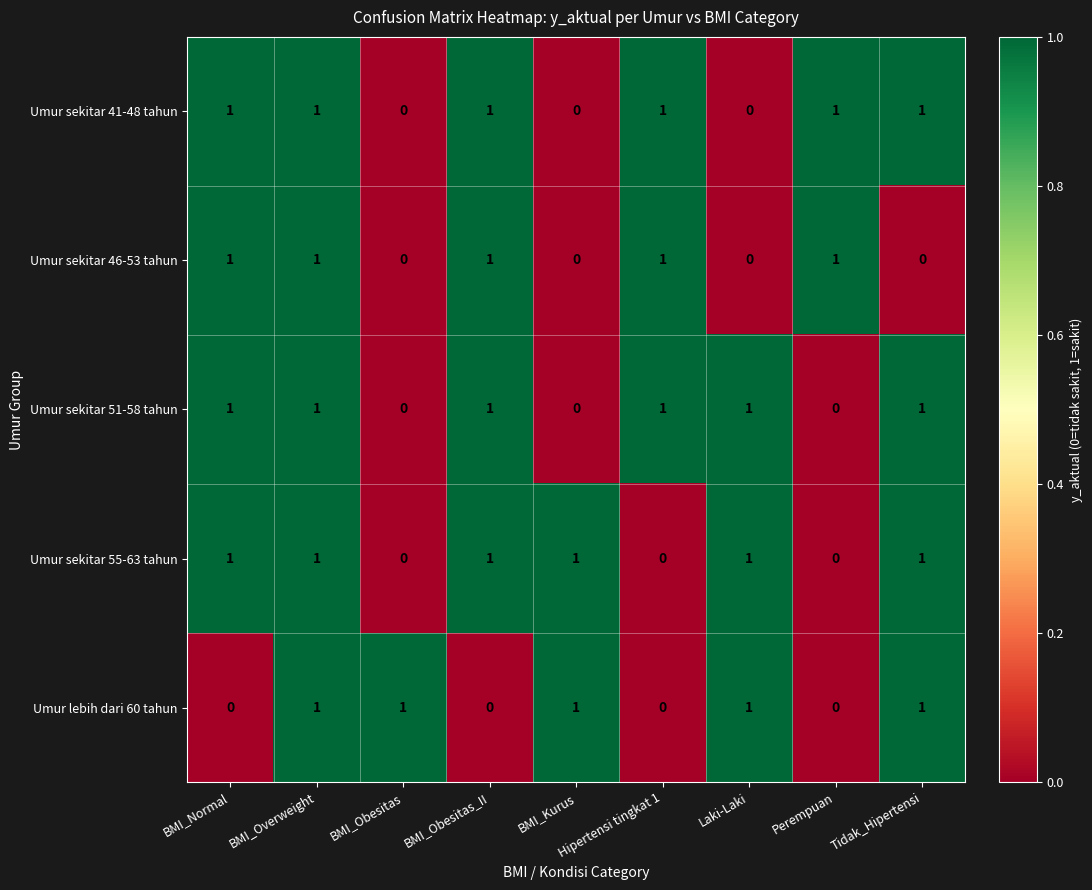

What is the sum of all Umur sekitar 46-53 tahun values?

5